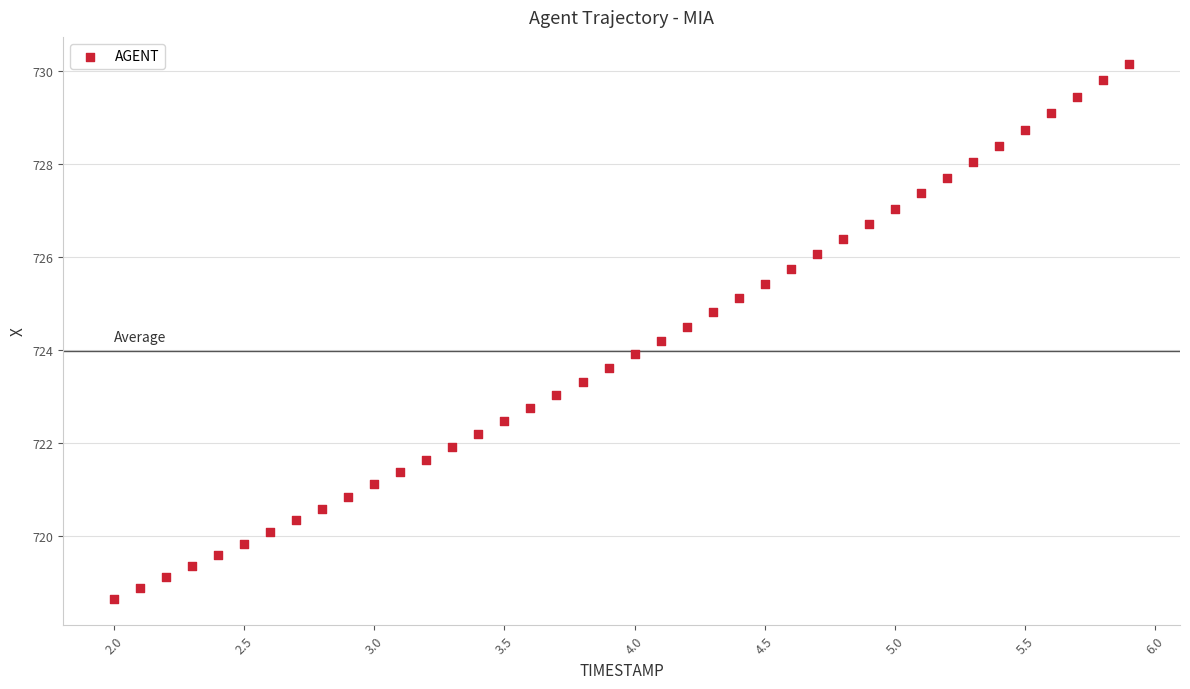

What is the range of Y values (max minus min)?

11.5